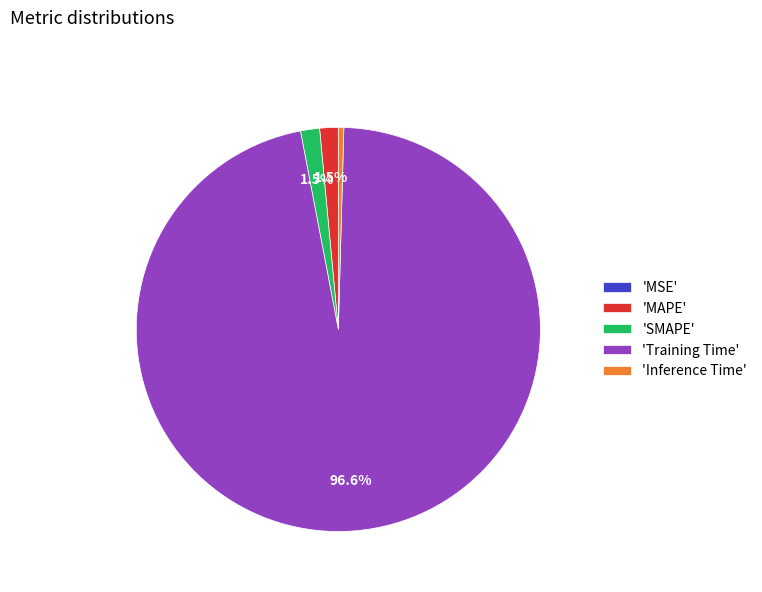

Between 'MAPE' and 'Training Time', which is larger?

'Training Time'